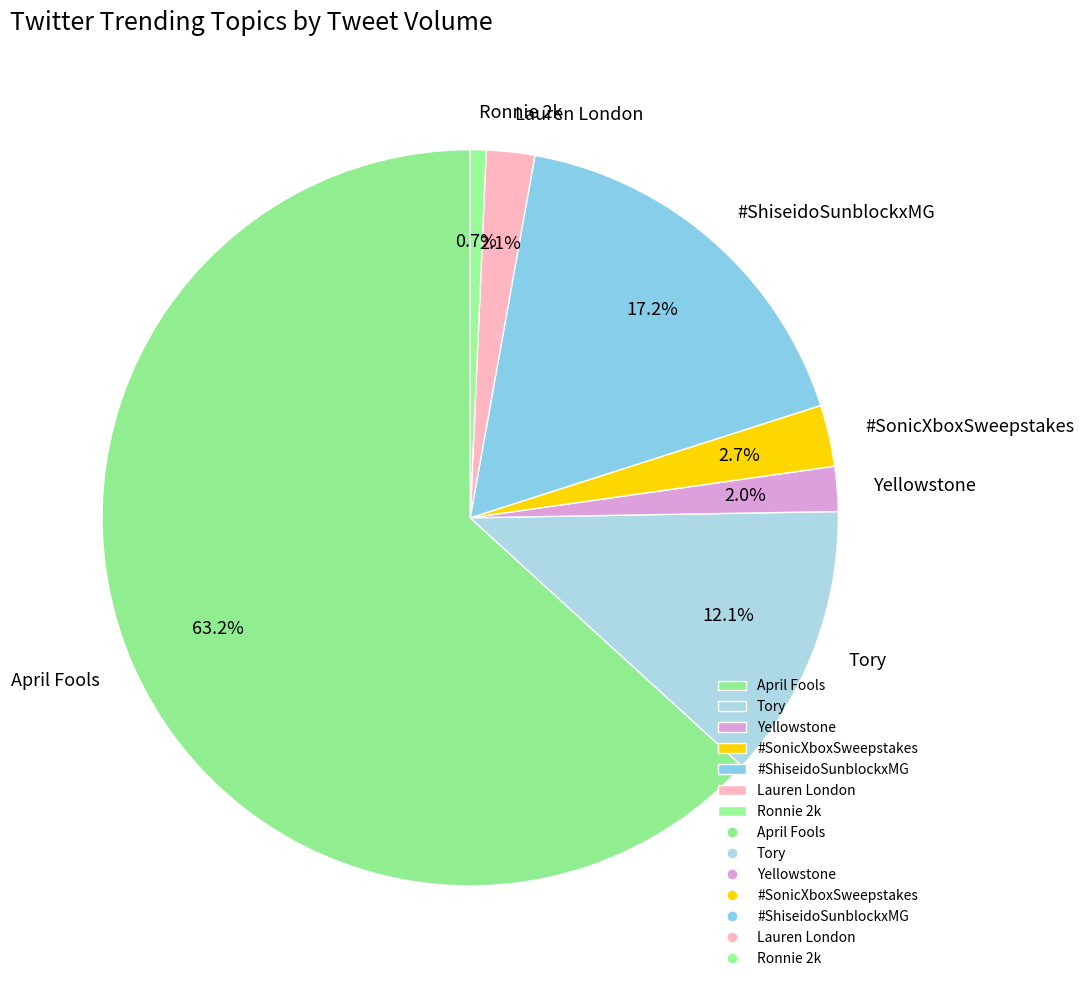

What is the largest slice in the pie chart?

April Fools